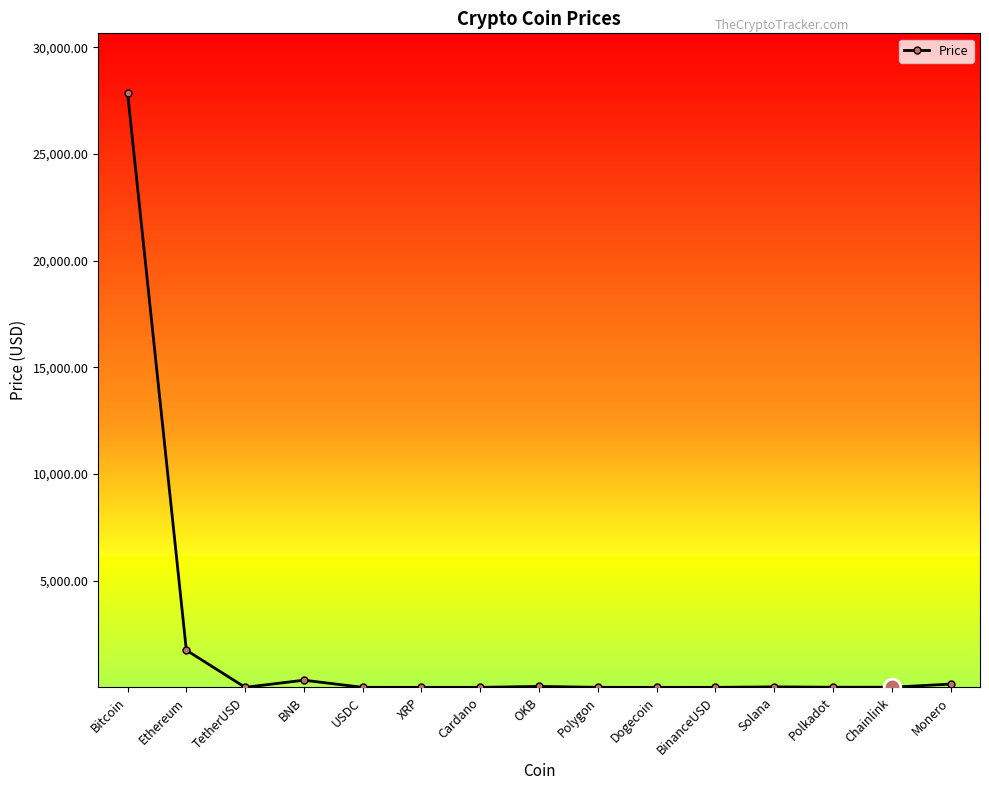

What is the sum of all values?

30190.0